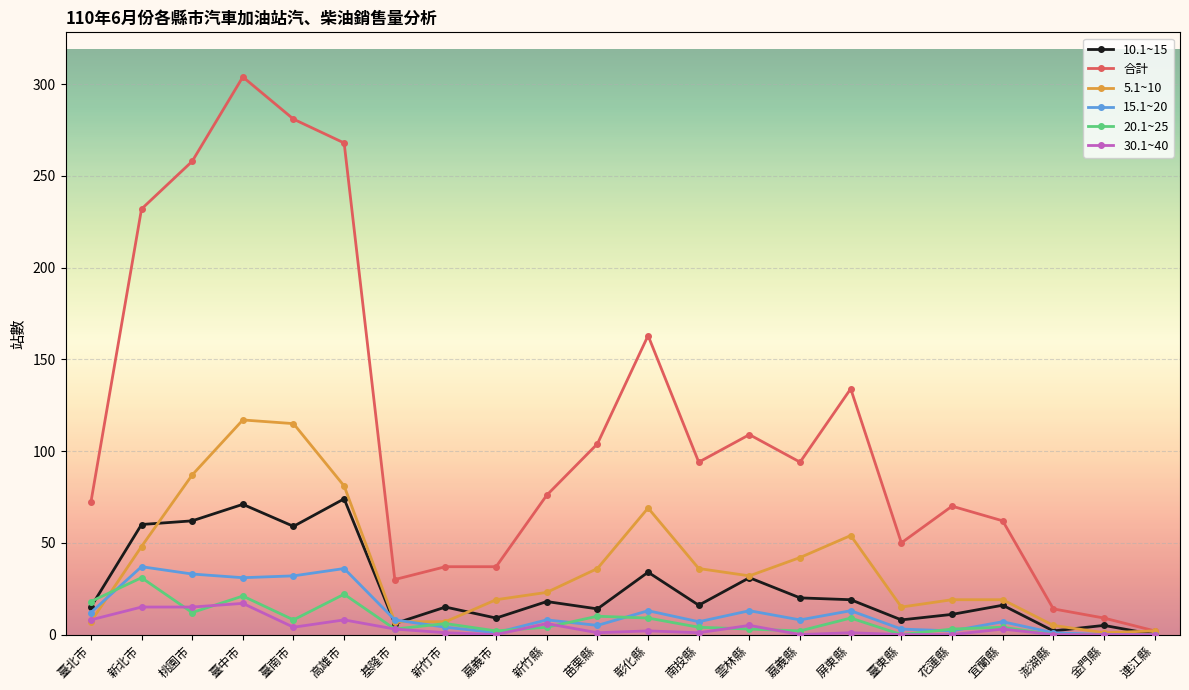

Is it true that 合計 equals 14 at 澎湖縣?

True